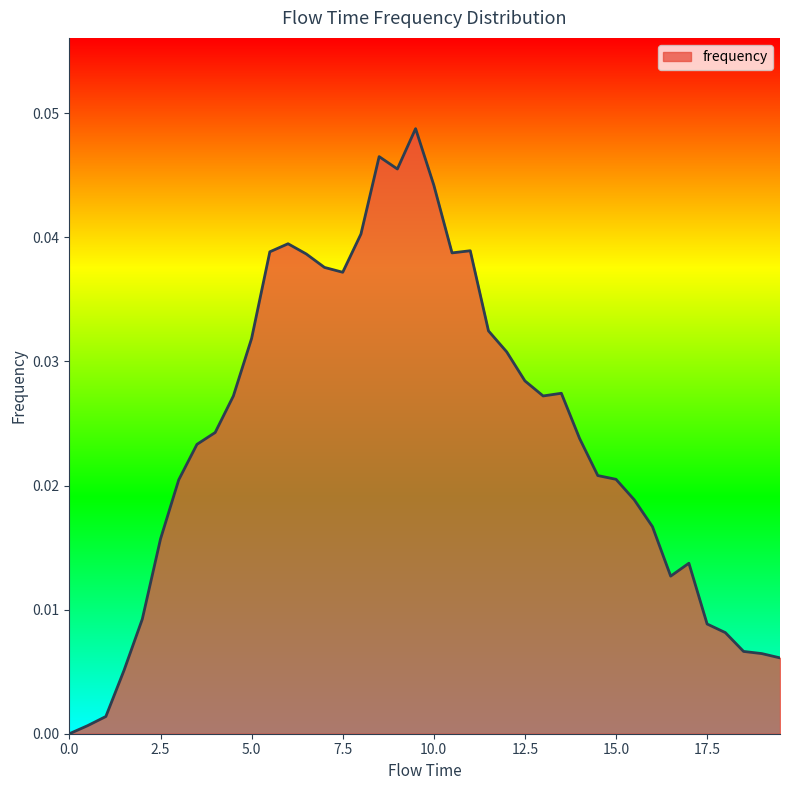

How many lines are shown in the chart?

1